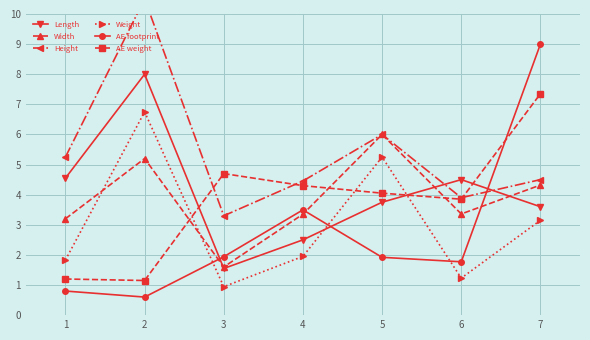

What is the value of the AE footprint point at the 2nd from the left?

0.6